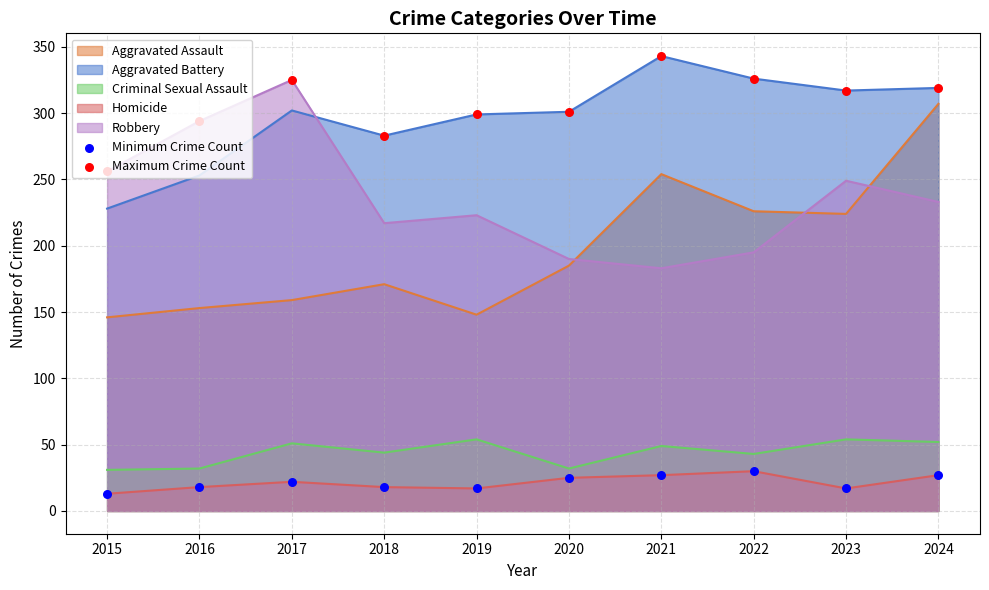

At how many categories does at least one series exceed 100?

10